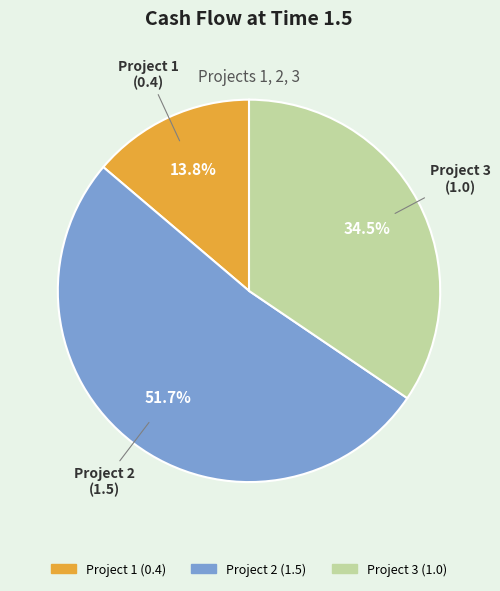

What portion of the pie excludes Project 3?

65.5%